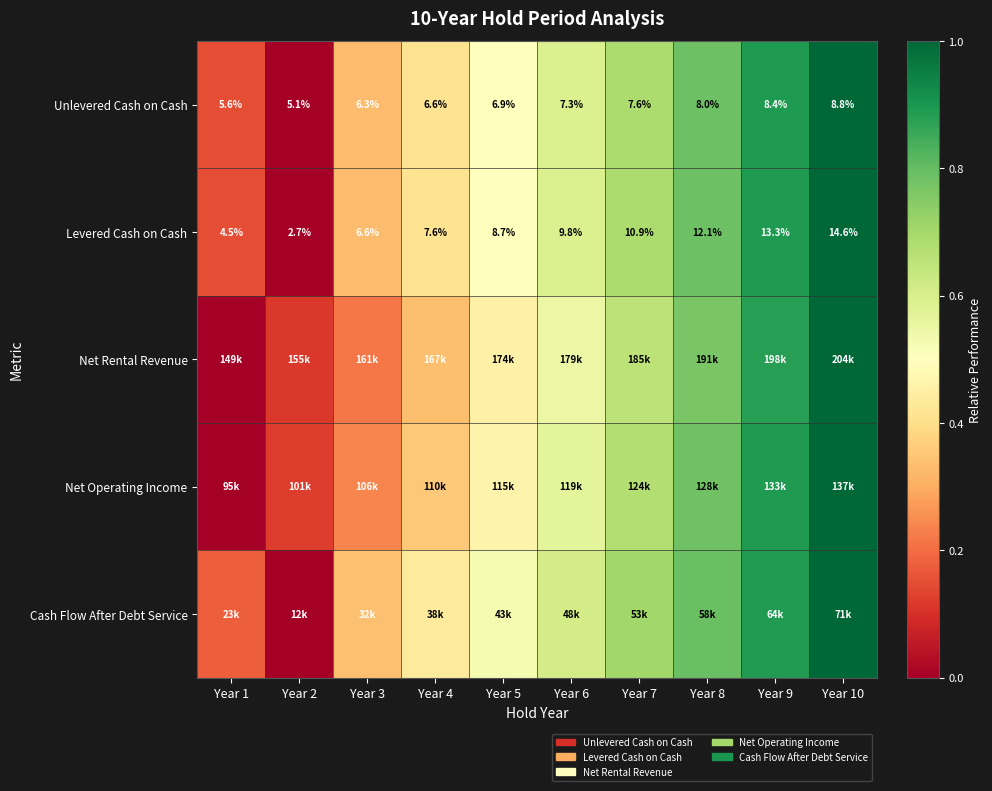

Is the value of Levered Cash on Cash at Year 1 greater than the value of Unlevered Cash on Cash at Year 3?

No